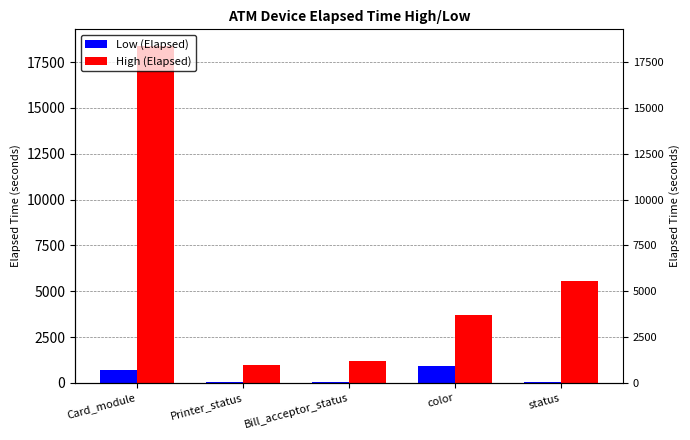

Read the Low (Elapsed) value at Printer_status.

31